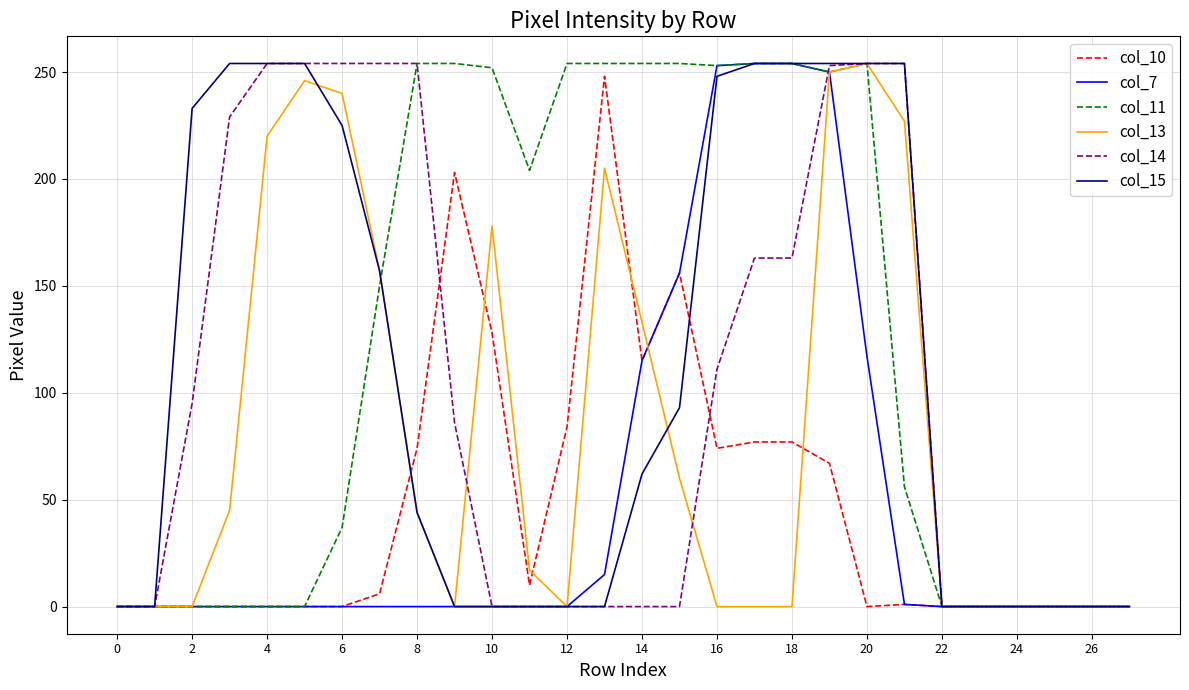

Which series has the largest total across all categories?

col_11